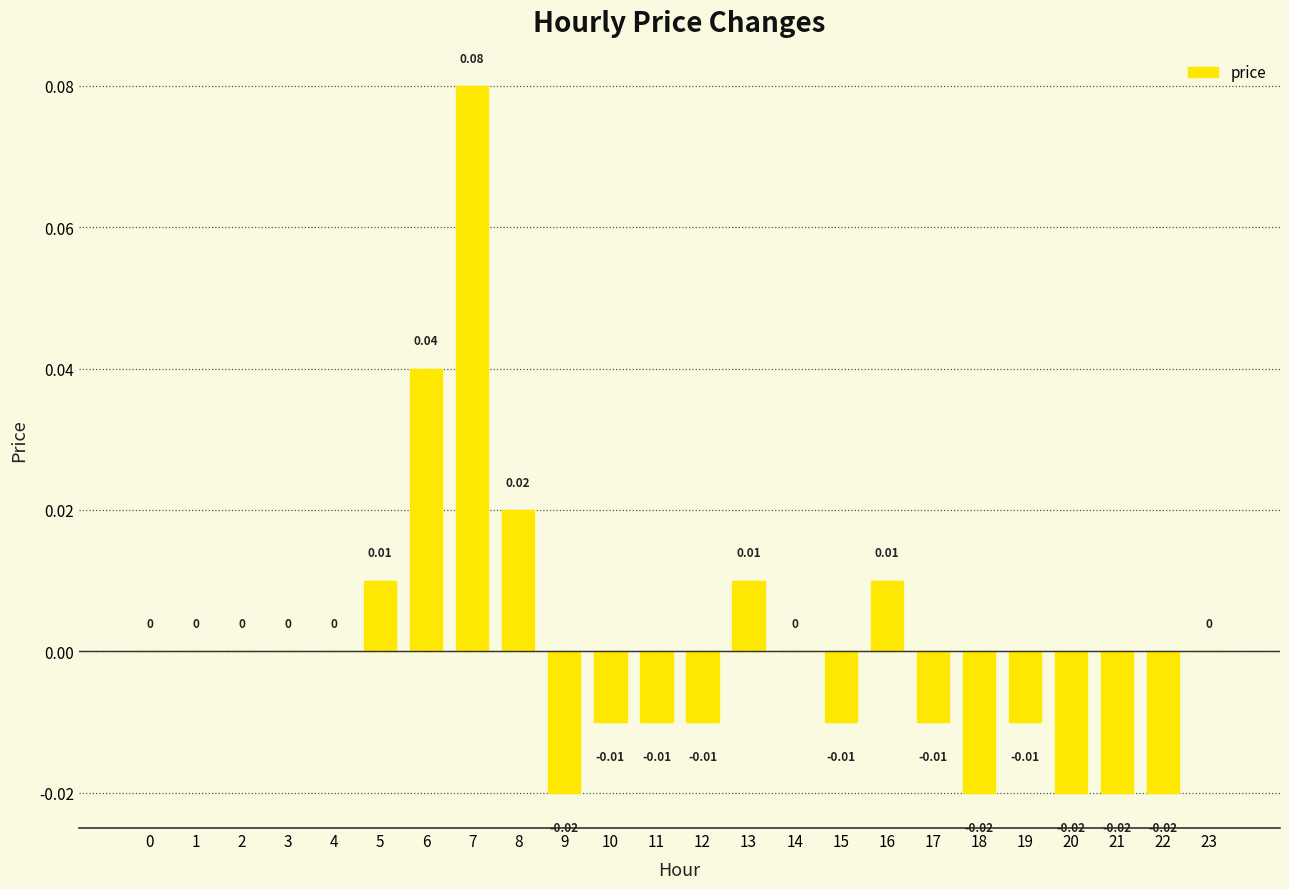

Between 10 and 23, which is larger?

23